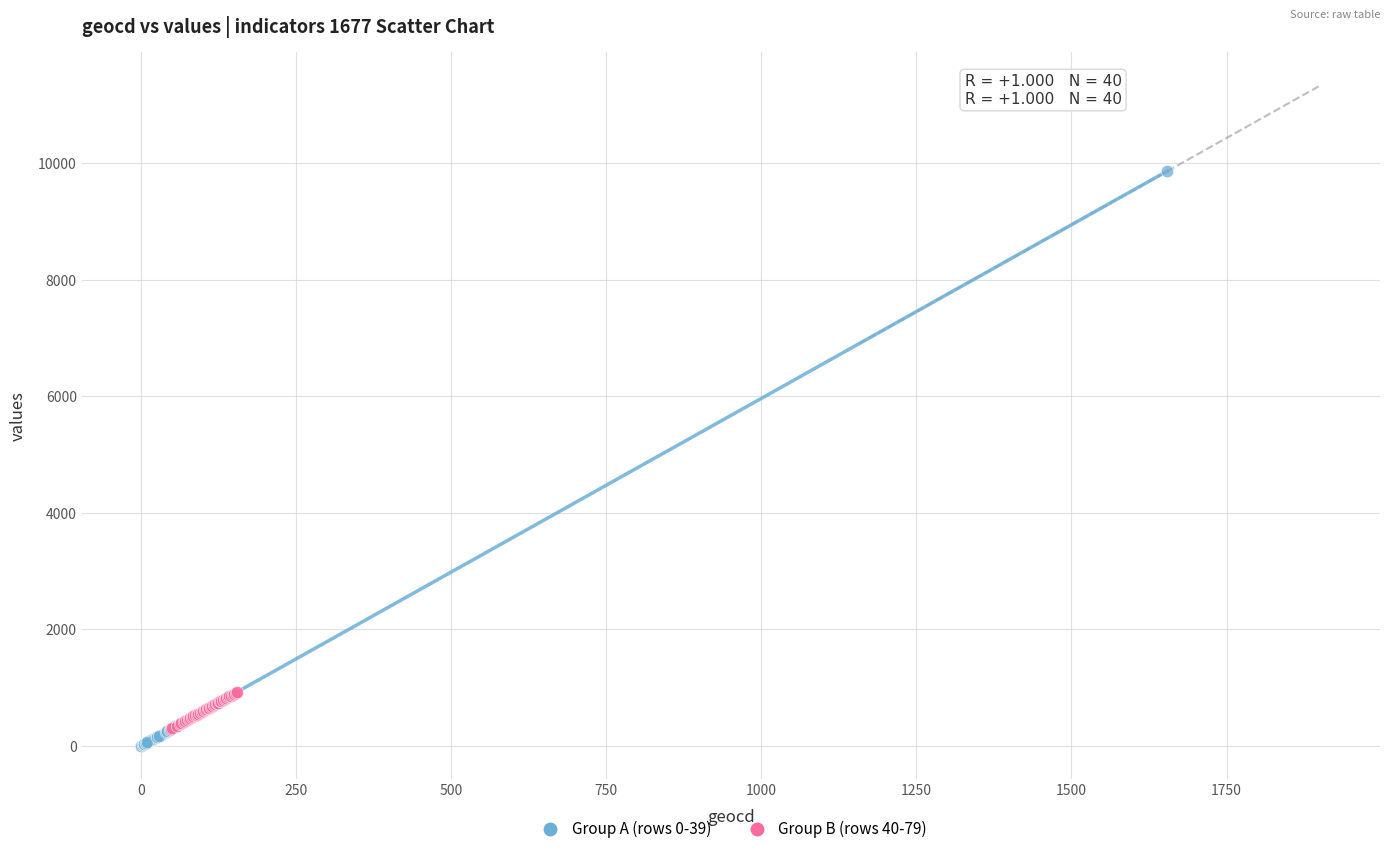

Which series contains the lowest Y value?

Group A (rows 0-39)